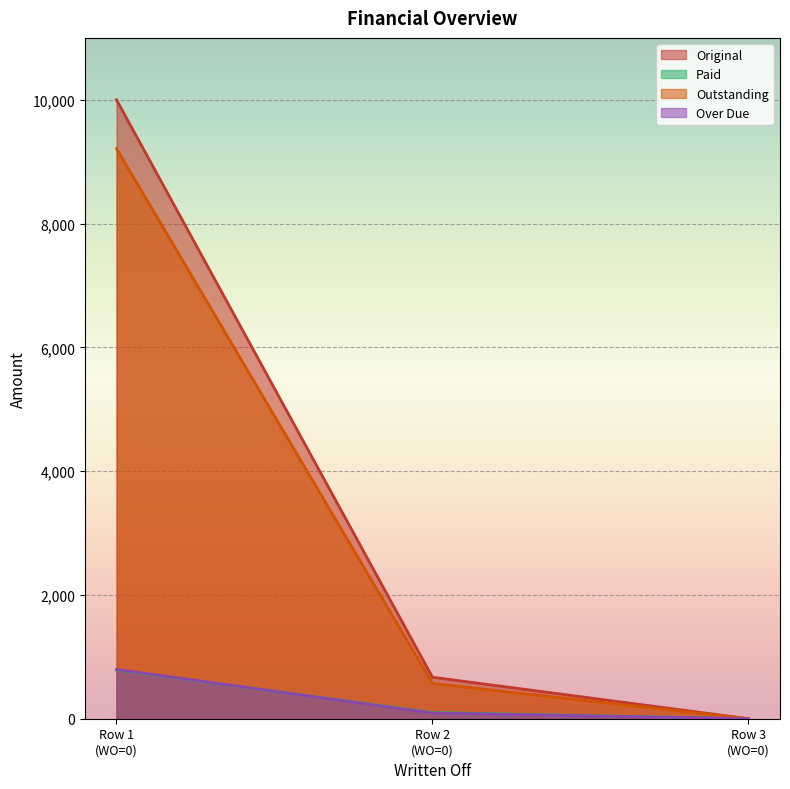

How many data points in Over Due are less than 92?

1